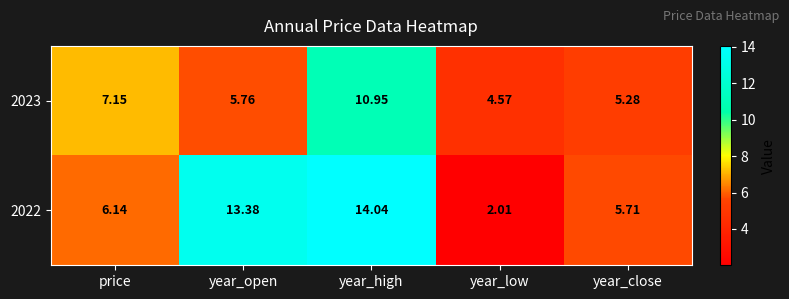

Is the value of 2023 at price greater than the value of 2022 at price?

Yes